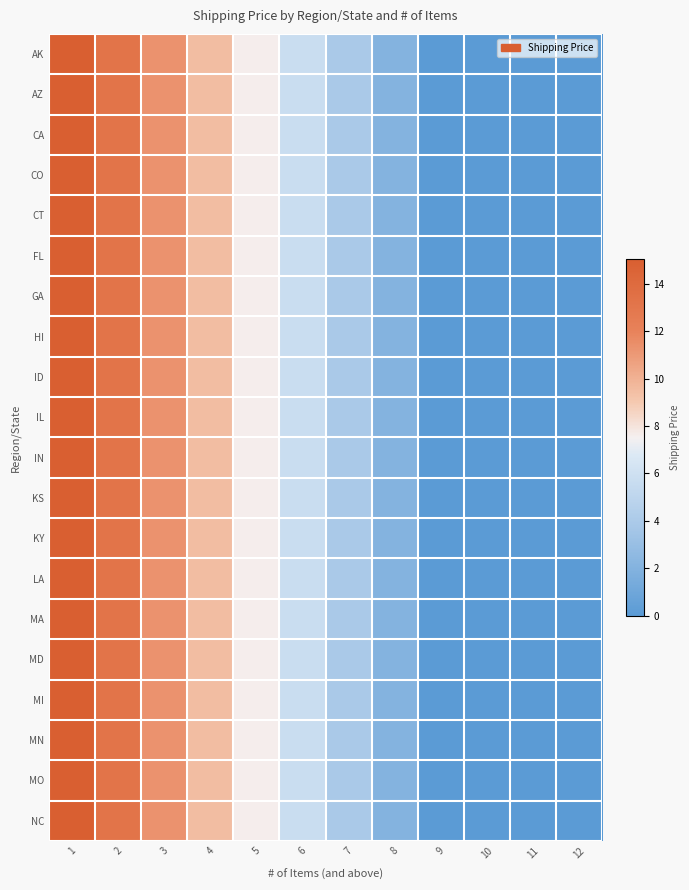

Reading left to right, list all the values displayed in this chart.

AK: 1=15.0	2=13.2	3=11.3	4=9.5	5=7.6	6=5.7	7=3.9	8=2.0	9=0.0	10=0.0	11=0.0	12=0.0
AZ: 1=15.0	2=13.2	3=11.3	4=9.5	5=7.6	6=5.7	7=3.9	8=2.0	9=0.0	10=0.0	11=0.0	12=0.0
CA: 1=15.0	2=13.2	3=11.3	4=9.5	5=7.6	6=5.7	7=3.9	8=2.0	9=0.0	10=0.0	11=0.0	12=0.0
CO: 1=15.0	2=13.2	3=11.3	4=9.5	5=7.6	6=5.7	7=3.9	8=2.0	9=0.0	10=0.0	11=0.0	12=0.0
CT: 1=15.0	2=13.2	3=11.3	4=9.5	5=7.6	6=5.7	7=3.9	8=2.0	9=0.0	10=0.0	11=0.0	12=0.0
FL: 1=15.0	2=13.2	3=11.3	4=9.5	5=7.6	6=5.7	7=3.9	8=2.0	9=0.0	10=0.0	11=0.0	12=0.0
GA: 1=15.0	2=13.2	3=11.3	4=9.5	5=7.6	6=5.7	7=3.9	8=2.0	9=0.0	10=0.0	11=0.0	12=0.0
HI: 1=15.0	2=13.2	3=11.3	4=9.5	5=7.6	6=5.7	7=3.9	8=2.0	9=0.0	10=0.0	11=0.0	12=0.0
ID: 1=15.0	2=13.2	3=11.3	4=9.5	5=7.6	6=5.7	7=3.9	8=2.0	9=0.0	10=0.0	11=0.0	12=0.0
IL: 1=15.0	2=13.2	3=11.3	4=9.5	5=7.6	6=5.7	7=3.9	8=2.0	9=0.0	10=0.0	11=0.0	12=0.0
IN: 1=15.0	2=13.2	3=11.3	4=9.5	5=7.6	6=5.7	7=3.9	8=2.0	9=0.0	10=0.0	11=0.0	12=0.0
KS: 1=15.0	2=13.2	3=11.3	4=9.5	5=7.6	6=5.7	7=3.9	8=2.0	9=0.0	10=0.0	11=0.0	12=0.0
KY: 1=15.0	2=13.2	3=11.3	4=9.5	5=7.6	6=5.7	7=3.9	8=2.0	9=0.0	10=0.0	11=0.0	12=0.0
LA: 1=15.0	2=13.2	3=11.3	4=9.5	5=7.6	6=5.7	7=3.9	8=2.0	9=0.0	10=0.0	11=0.0	12=0.0
MA: 1=15.0	2=13.2	3=11.3	4=9.5	5=7.6	6=5.7	7=3.9	8=2.0	9=0.0	10=0.0	11=0.0	12=0.0
MD: 1=15.0	2=13.2	3=11.3	4=9.5	5=7.6	6=5.7	7=3.9	8=2.0	9=0.0	10=0.0	11=0.0	12=0.0
MI: 1=15.0	2=13.2	3=11.3	4=9.5	5=7.6	6=5.7	7=3.9	8=2.0	9=0.0	10=0.0	11=0.0	12=0.0
MN: 1=15.0	2=13.2	3=11.3	4=9.5	5=7.6	6=5.7	7=3.9	8=2.0	9=0.0	10=0.0	11=0.0	12=0.0
MO: 1=15.0	2=13.2	3=11.3	4=9.5	5=7.6	6=5.7	7=3.9	8=2.0	9=0.0	10=0.0	11=0.0	12=0.0
NC: 1=15.0	2=13.2	3=11.3	4=9.5	5=7.6	6=5.7	7=3.9	8=2.0	9=0.0	10=0.0	11=0.0	12=0.0